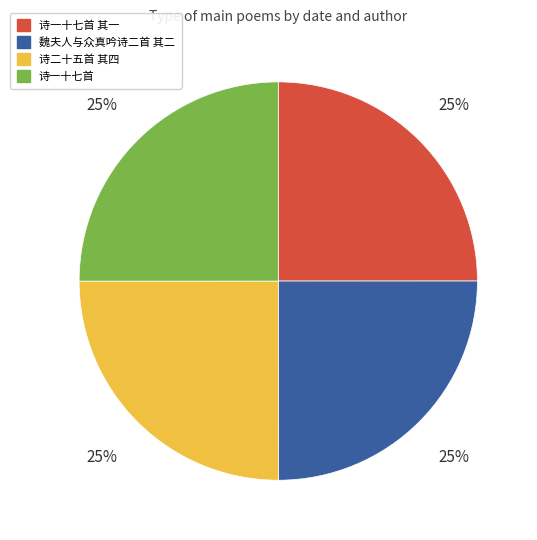

Is it true that 诗二十五首 其四 is 34% of the pie?

False